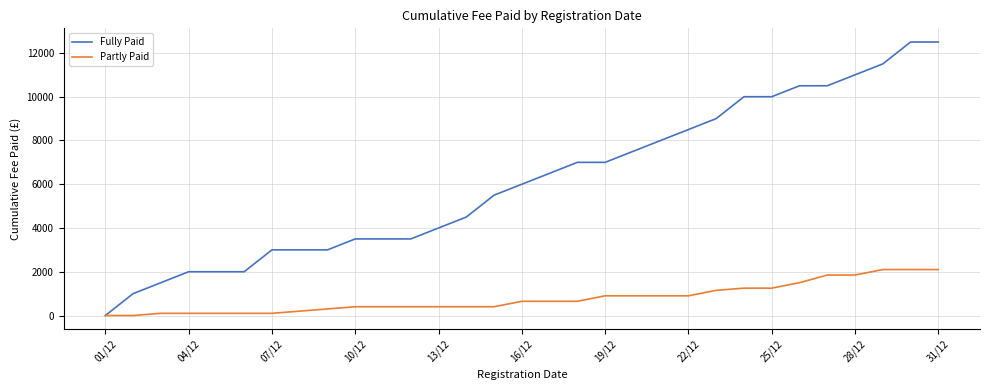

How many values in the Partly Paid series are below 650?

15